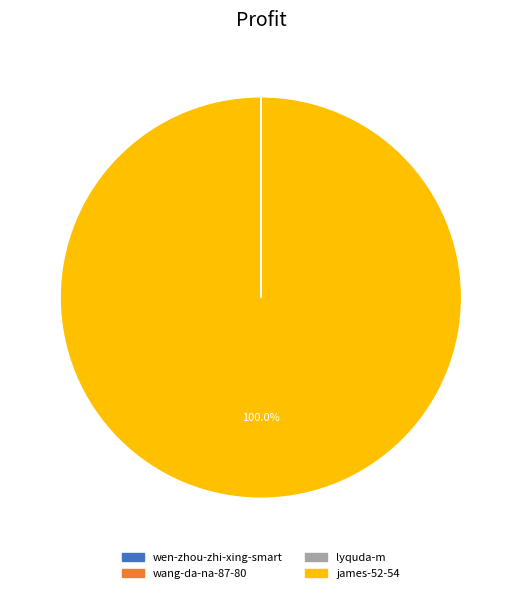

Is it true that james-52-54 is 100% of the pie?

True